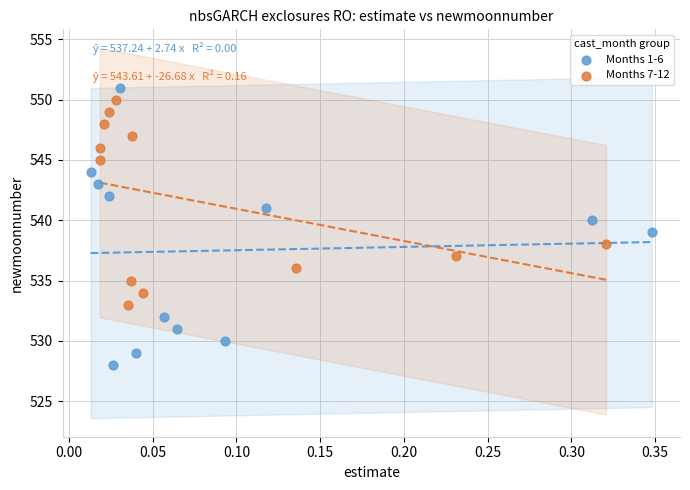

Which series reaches the minimum Y coordinate?

Months 1-6